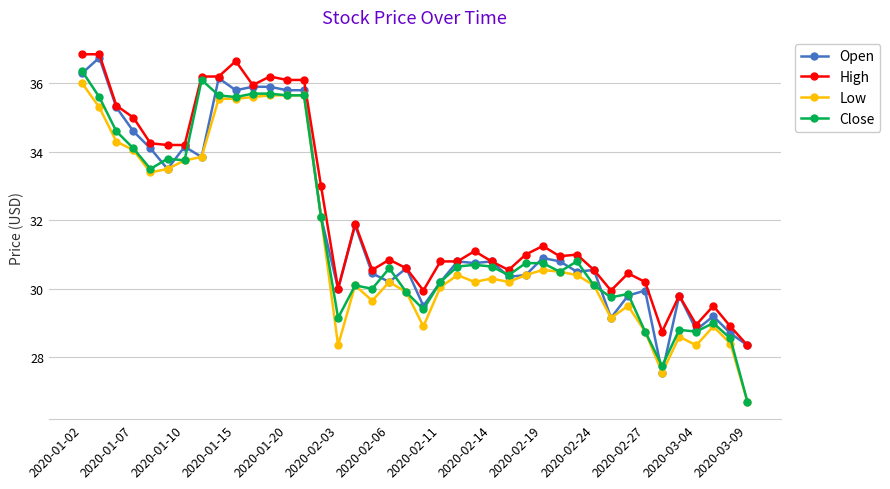

True or false: Low and High cross at least once.

False